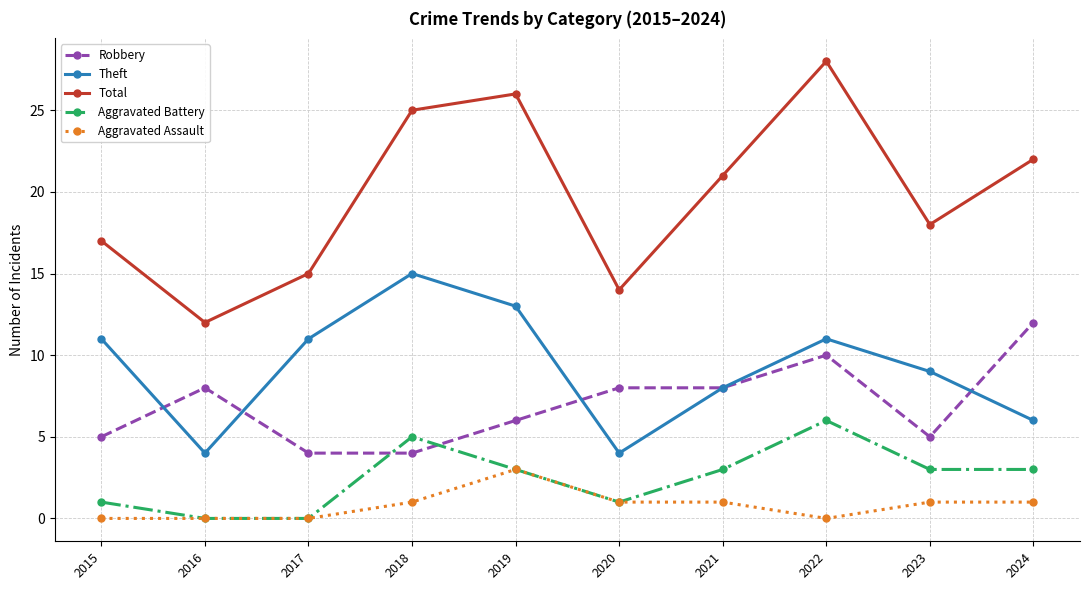

Which series has the largest range (max minus min)?

Total